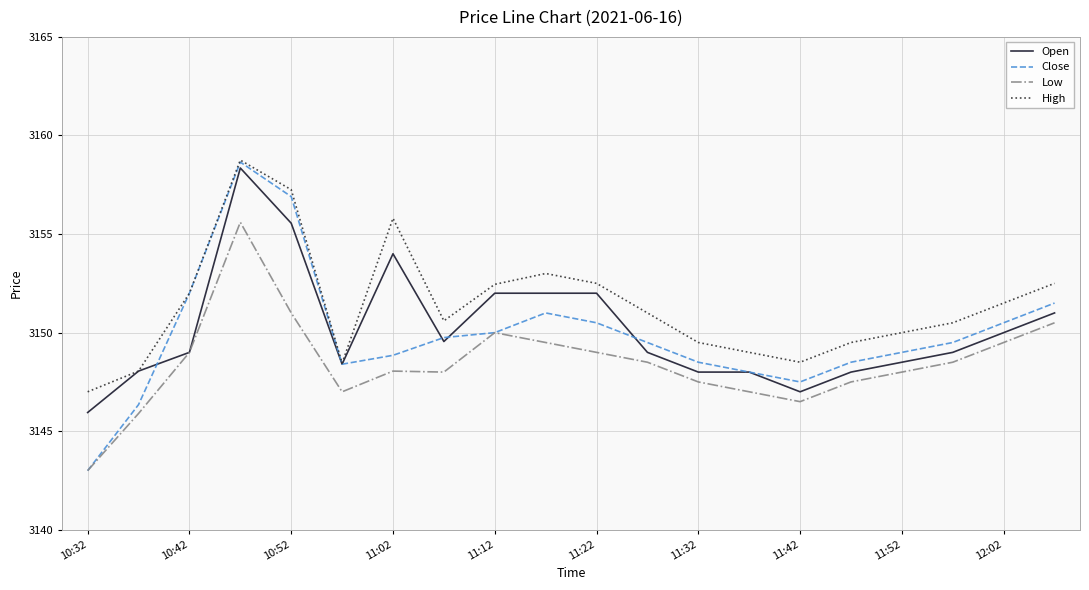

Which series has the widest spread of values?

Close